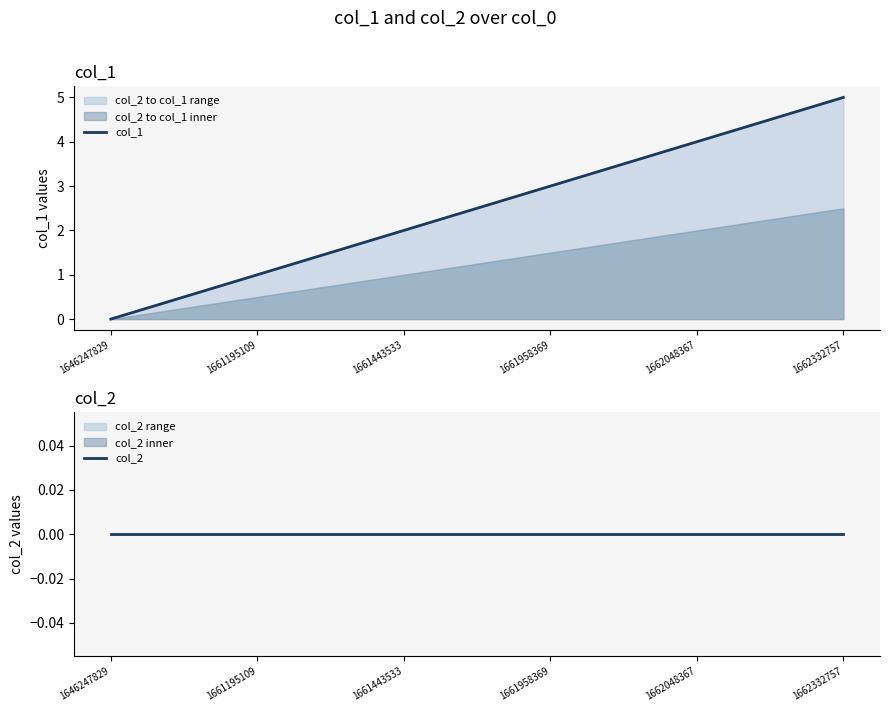

Reading right to left, what are all the values shown in this chart?

col_1: 5	4	3	2	1	0
col_2: 0	0	0	0	0	0